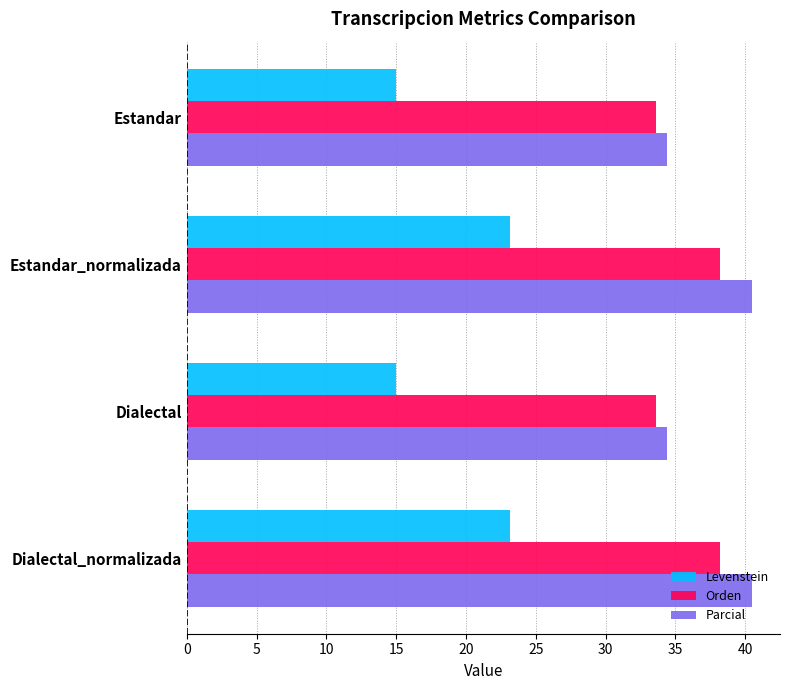

What is the difference between the maximum and minimum values in the Orden series?

4.6